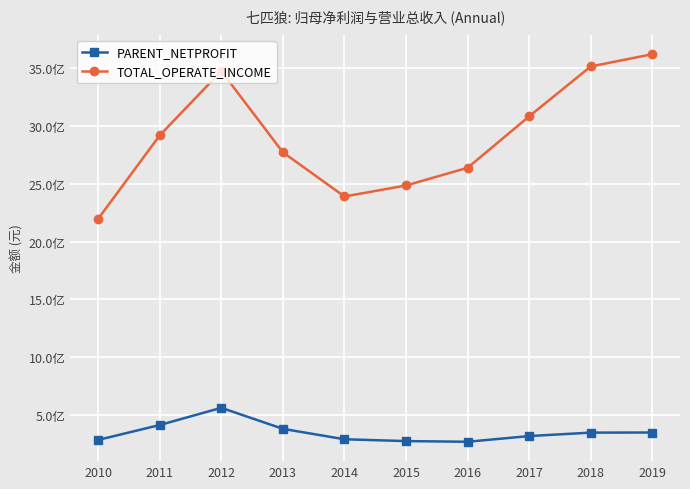

What is the smallest value displayed?

267191552.8